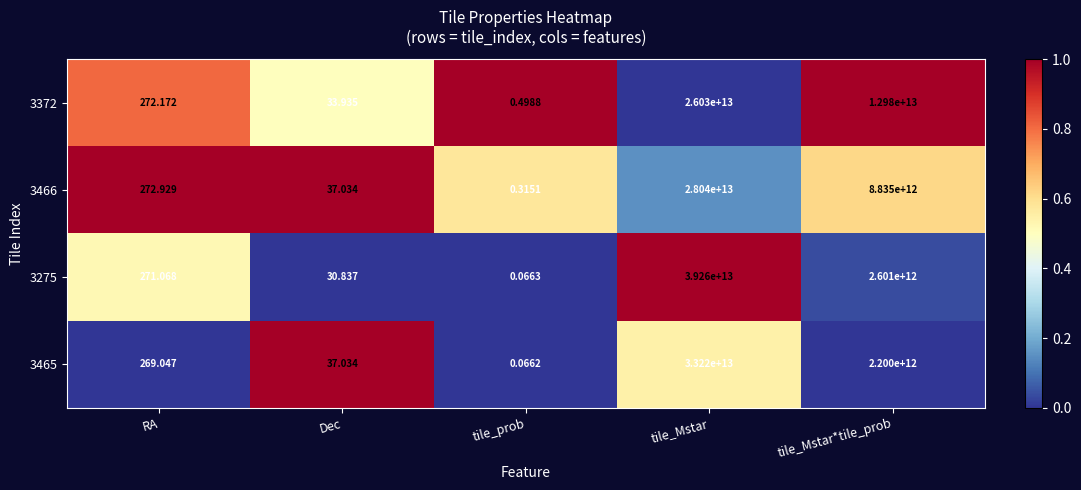

How many distinct data groups are displayed?

4